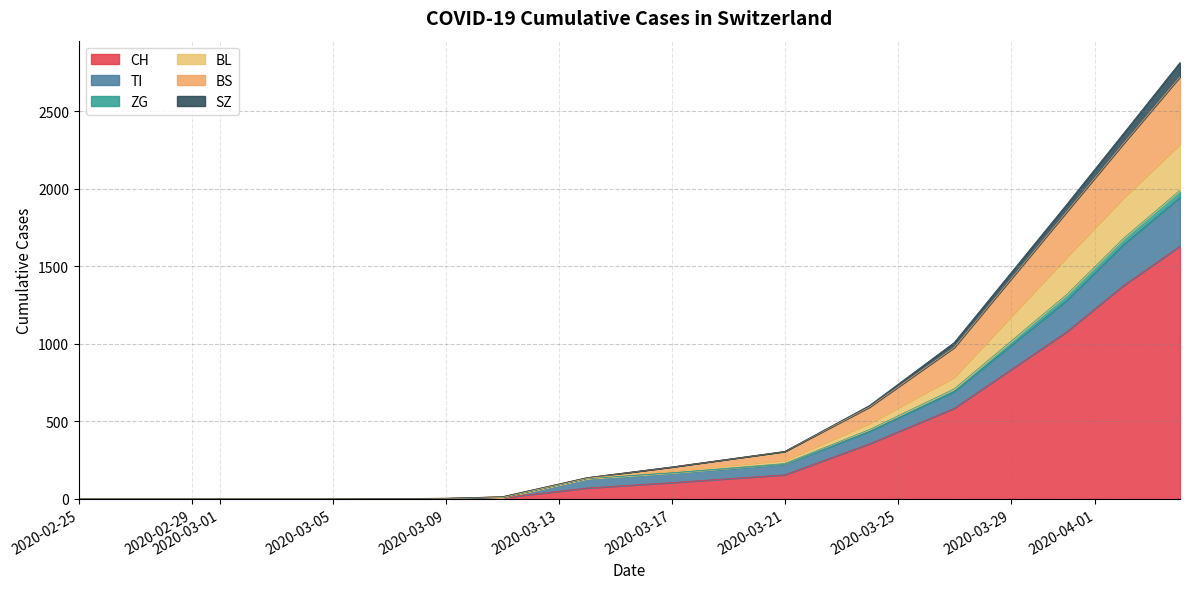

True or false: SZ has more than 2 points higher than both neighbors.

False